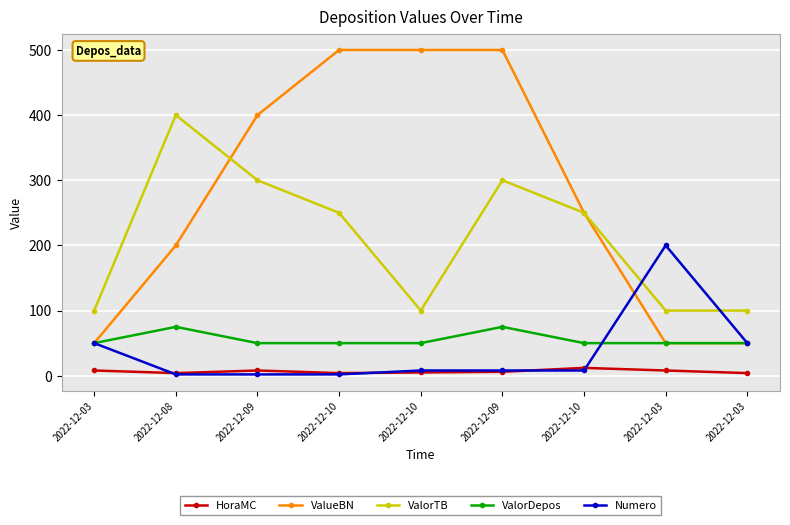

What is the spread (max minus min) of values at 2022-12-03?

92